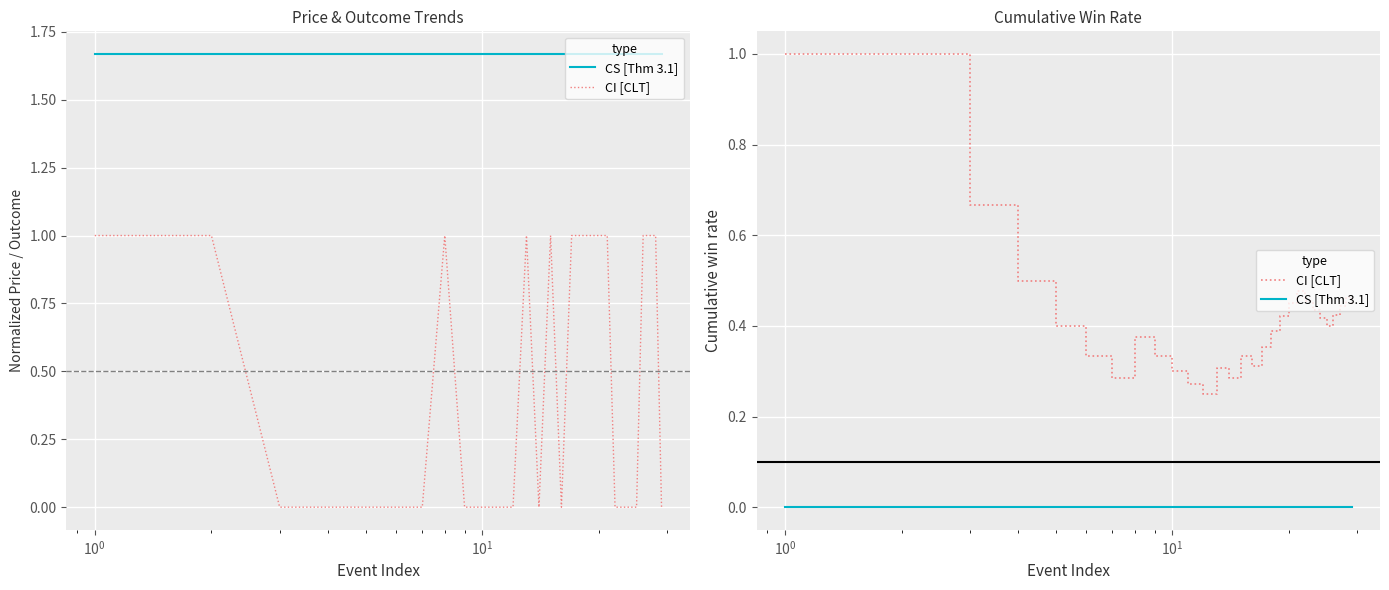

In CI [CLT], how many points are lower than both neighbors (excluding endpoints)?

5